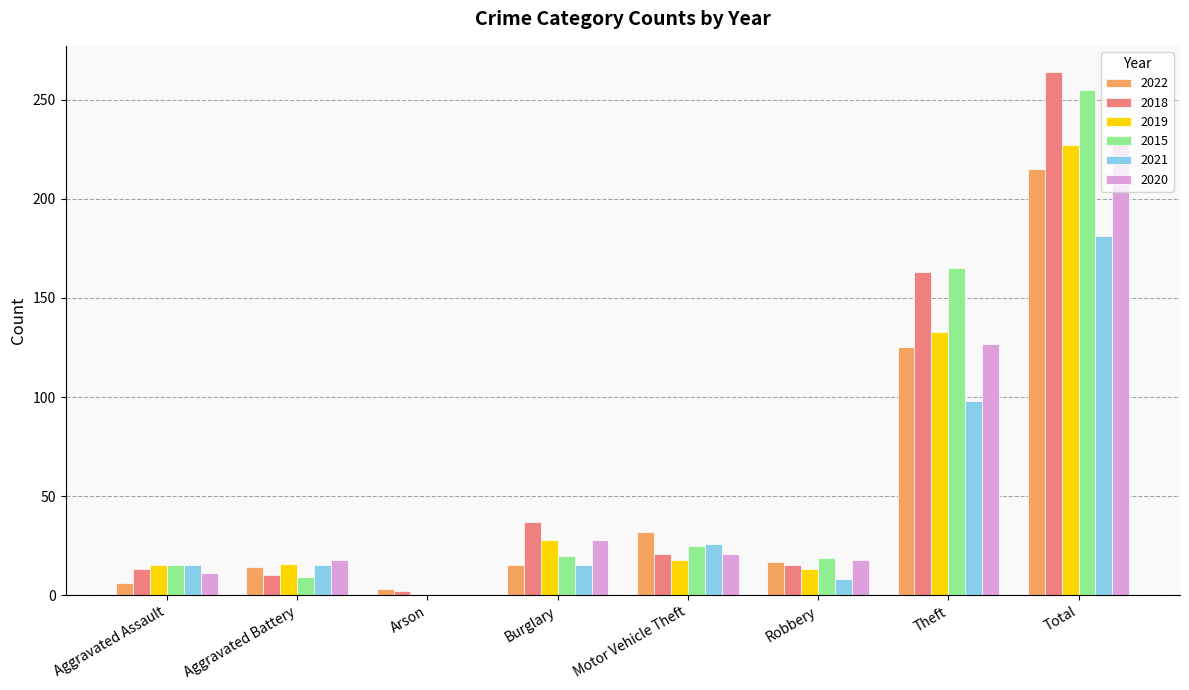

What is the sum of all 2019 values?

450